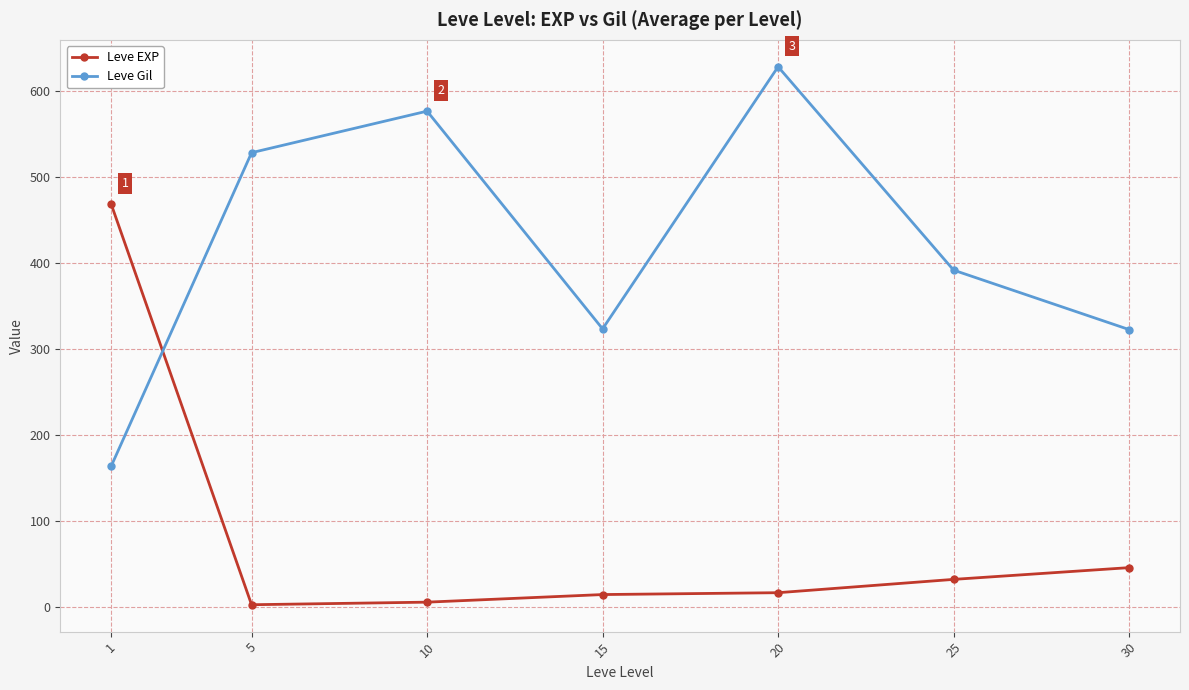

Rank the series by their maximum value, from highest to lowest.

Leve Gil, Leve EXP